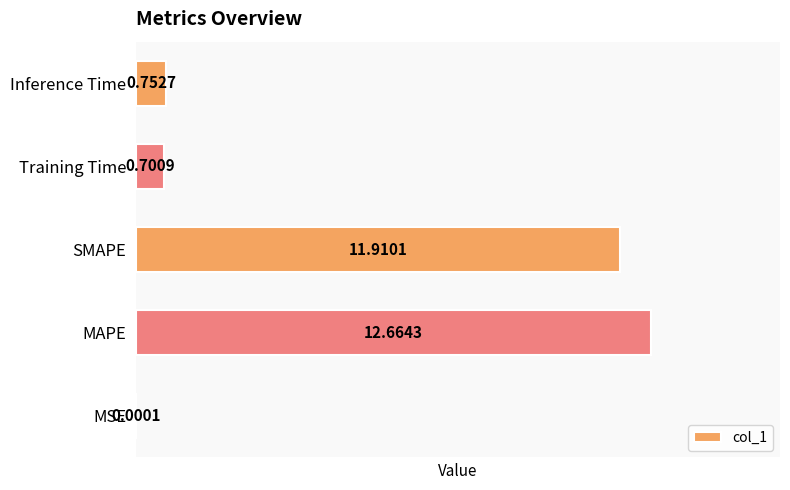

Where is the data nearest to the value 6?

Inference Time